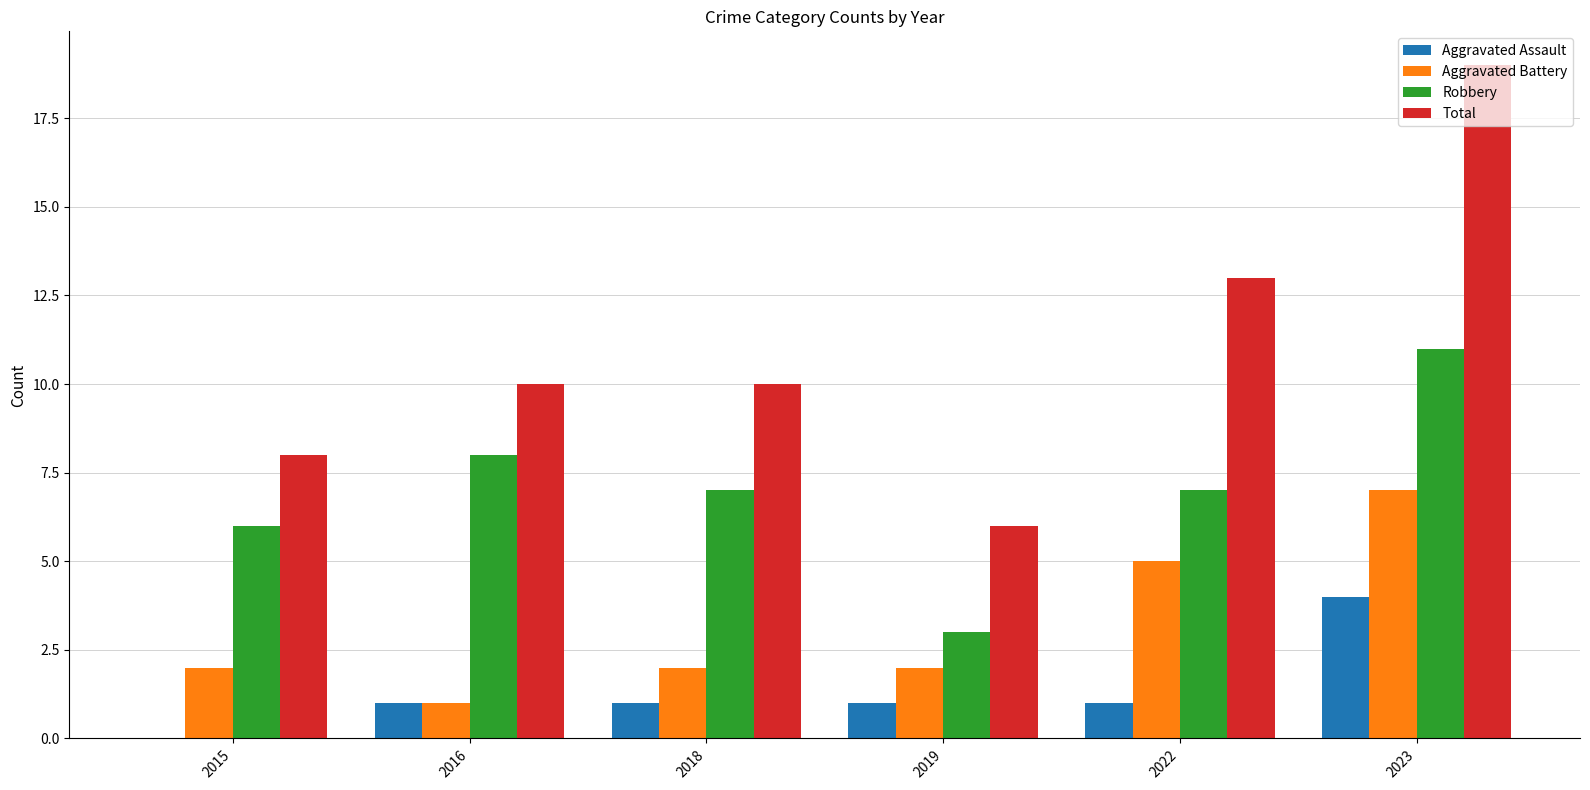

What is the sum of all Aggravated Battery values?

19